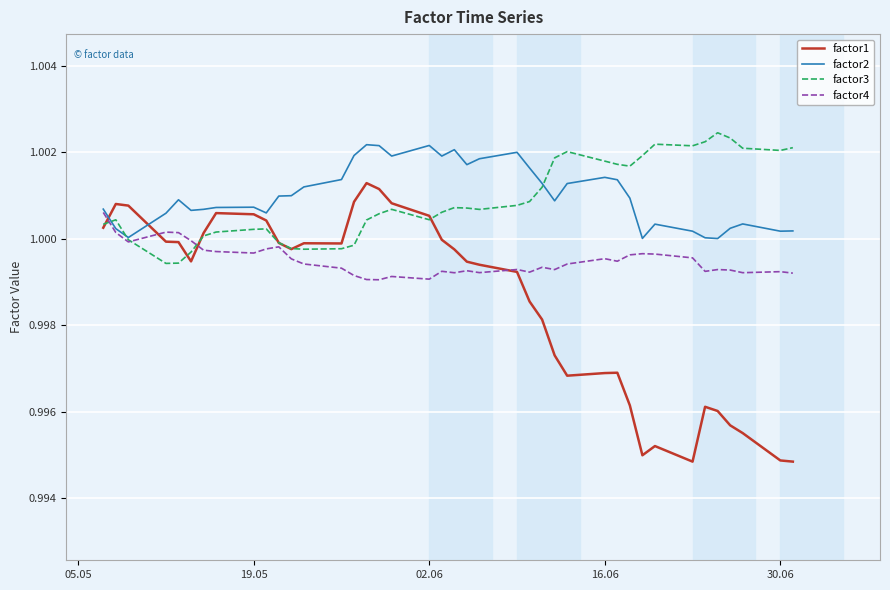

Which series has the widest spread of values?

factor1